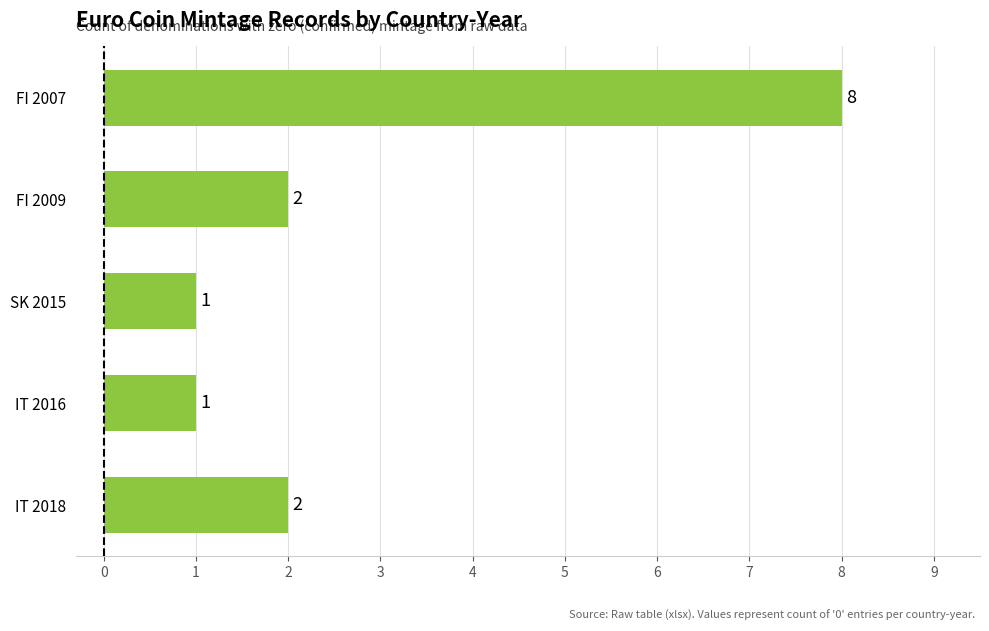

The chart shows a value of 2 at IT 2018. True or false?

True